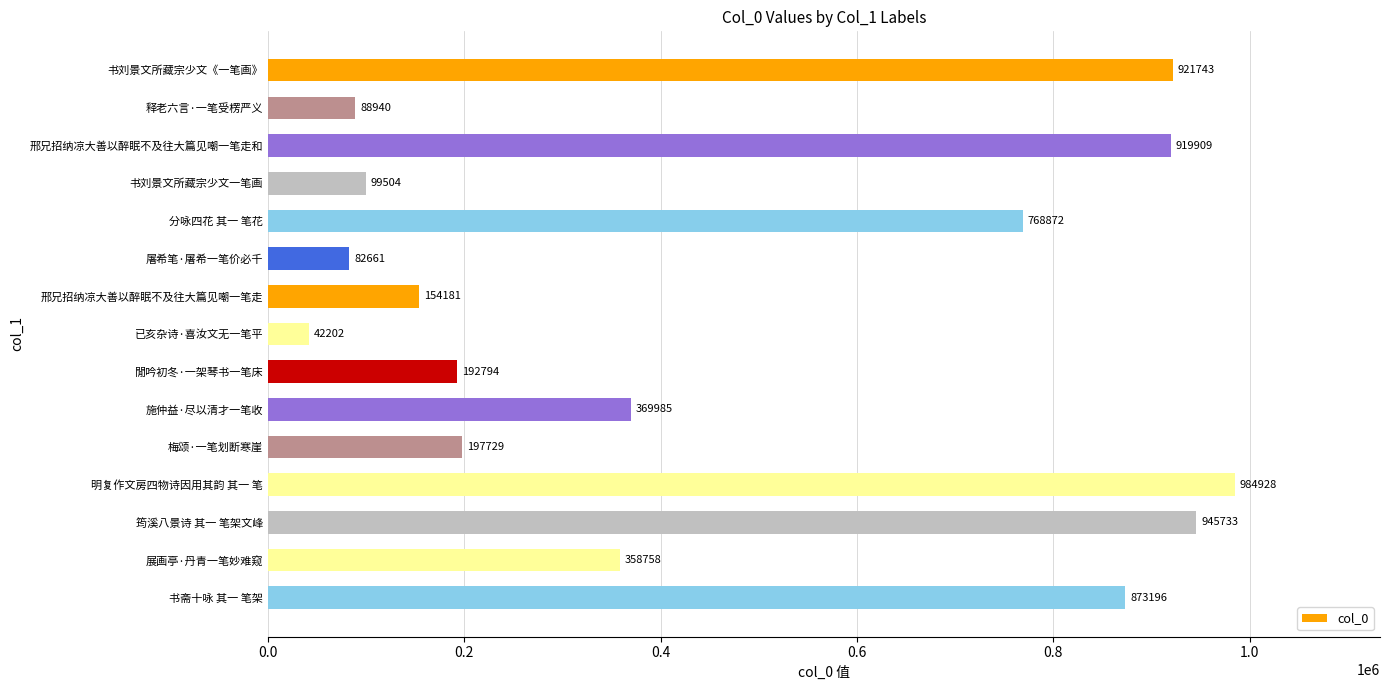

Which label corresponds to the largest value in the chart?

明复作文房四物诗因用其韵 其一 笔